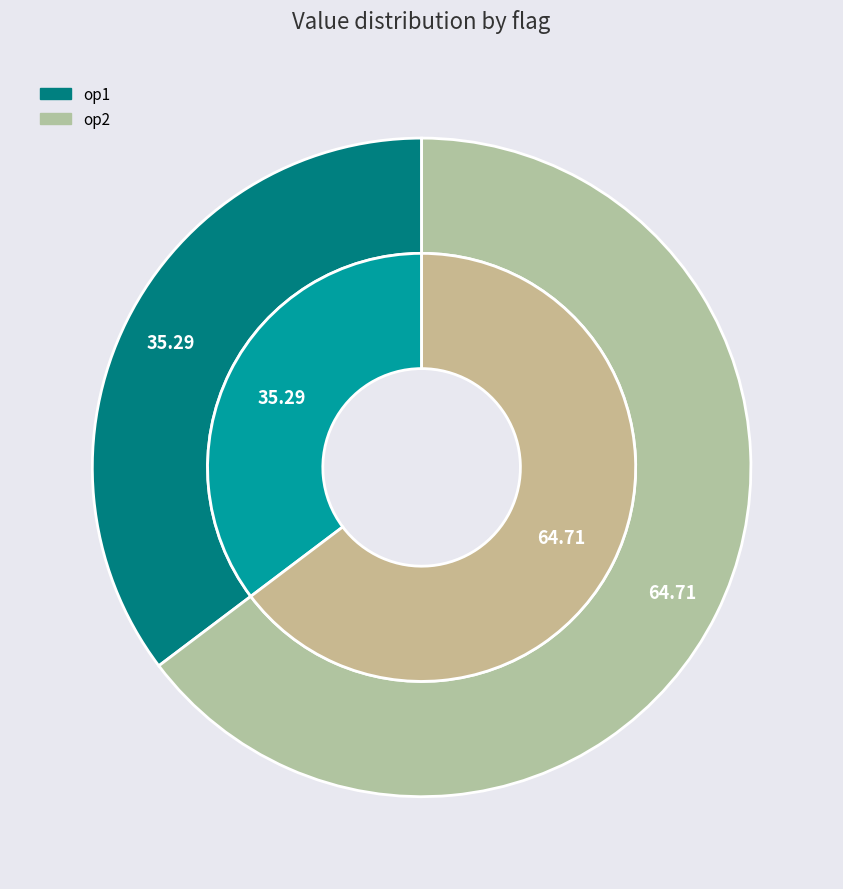

Rank the categories by value from lowest to highest.

op1, op2